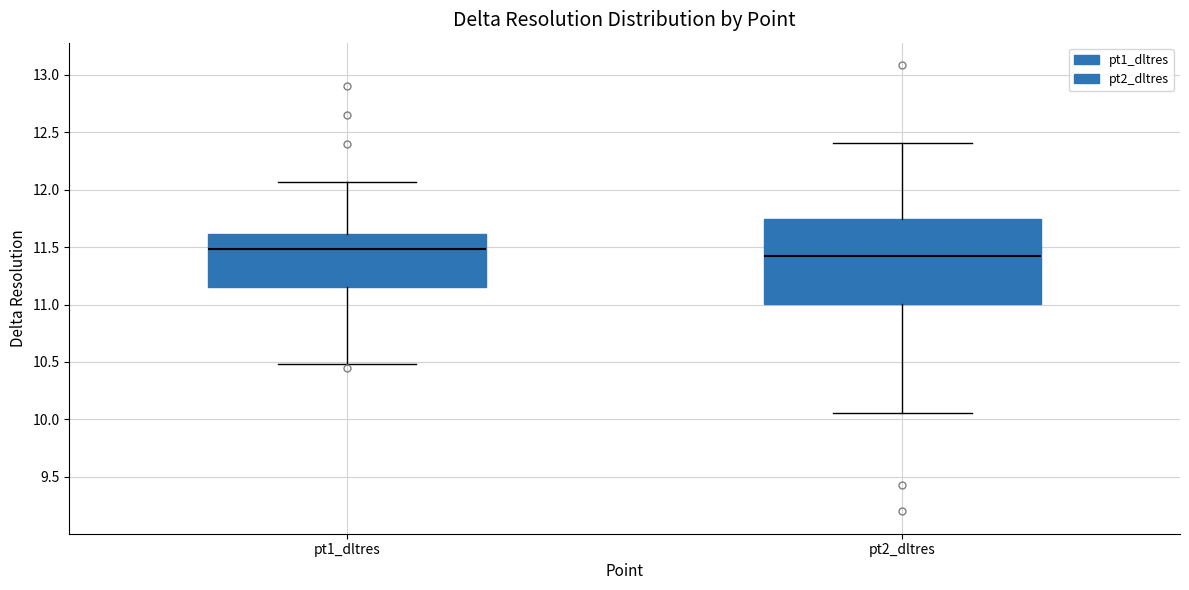

Where is the lower edge of the box for pt2_dltres on the y-axis? The values are not printed on the chart, so give them approximately, as read against the axis.

11.00